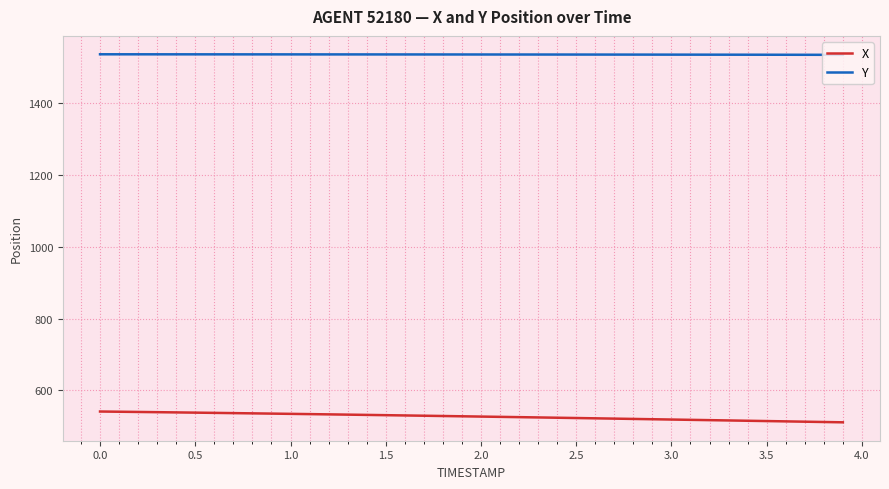

What is the smallest value displayed?

511.1